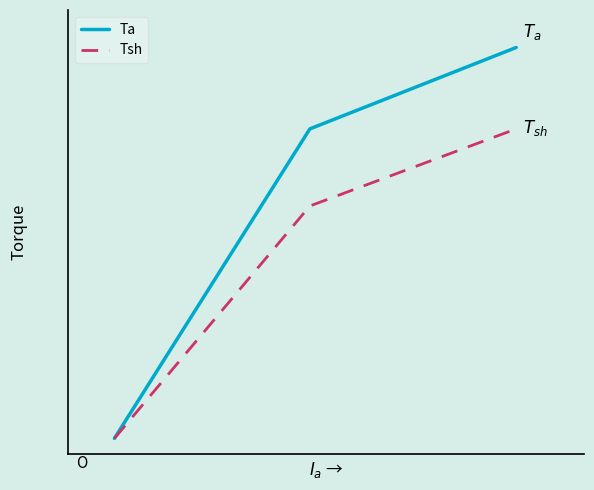

Which series has the widest spread of values?

Ta